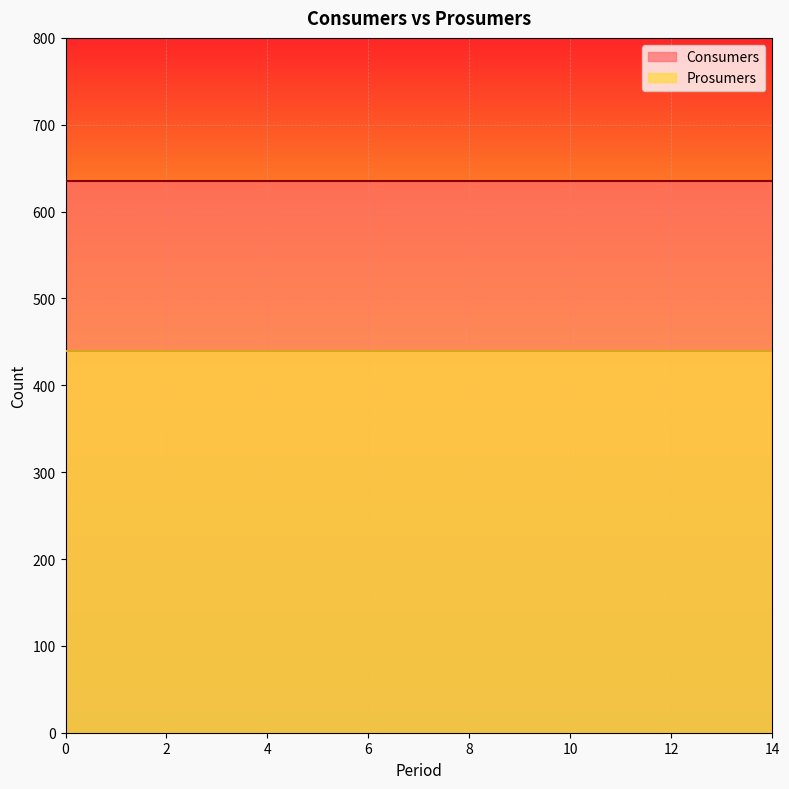

True or false: Consumers has more than 2 points higher than both neighbors.

False